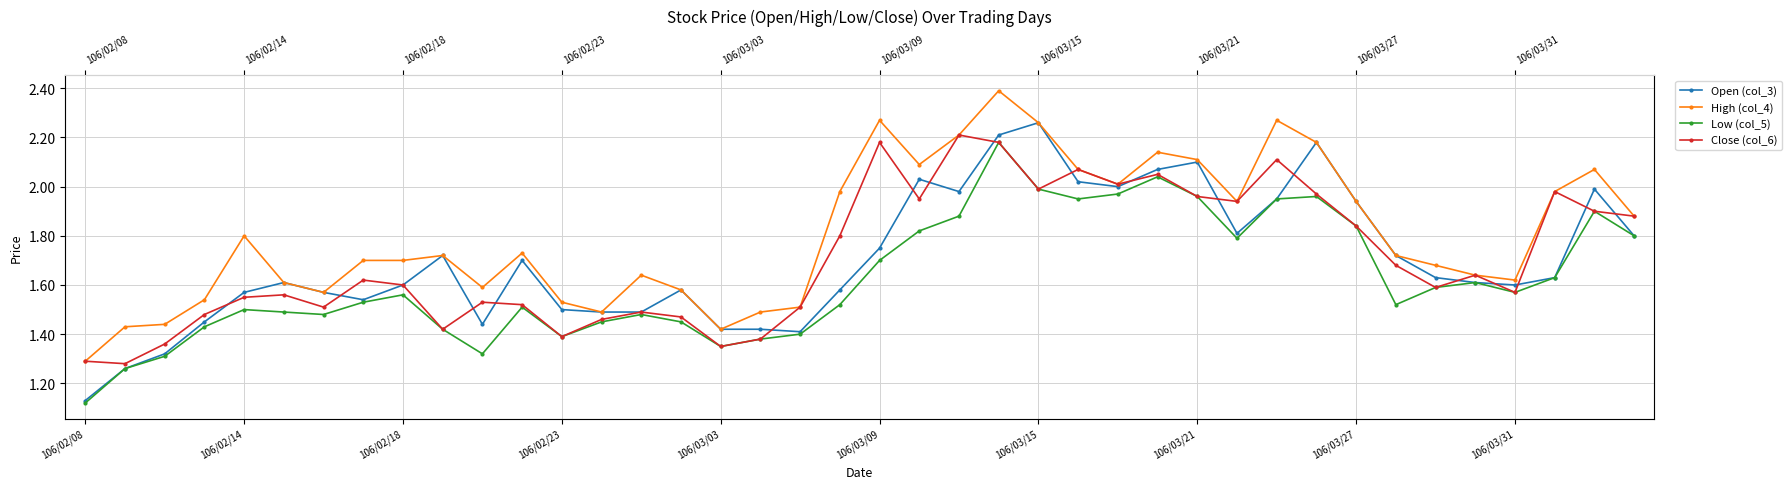

Reading left to right, what are all the values shown in this chart?

Open (col_3): 1.1	1.3	1.3	1.4	1.6	1.6	1.6	1.5	1.6	1.7	1.4	1.7	1.5	1.5	1.5	1.6	1.4	1.4	1.4	1.6	1.8	2.0	2.0	2.2	2.3	2.0	2.0	2.1	2.1	1.8	1.9	2.2	1.9	1.7	1.6	1.6	1.6	1.6	2.0	1.8
High (col_4): 1.3	1.4	1.4	1.5	1.8	1.6	1.6	1.7	1.7	1.7	1.6	1.7	1.5	1.5	1.6	1.6	1.4	1.5	1.5	2.0	2.3	2.1	2.2	2.4	2.3	2.1	2.0	2.1	2.1	1.9	2.3	2.2	1.9	1.7	1.7	1.6	1.6	2.0	2.1	1.9
Low (col_5): 1.1	1.3	1.3	1.4	1.5	1.5	1.5	1.5	1.6	1.4	1.3	1.5	1.4	1.4	1.5	1.4	1.4	1.4	1.4	1.5	1.7	1.8	1.9	2.2	2.0	1.9	2.0	2.0	2.0	1.8	1.9	2.0	1.8	1.5	1.6	1.6	1.6	1.6	1.9	1.8
Close (col_6): 1.3	1.3	1.4	1.5	1.6	1.6	1.5	1.6	1.6	1.4	1.5	1.5	1.4	1.5	1.5	1.5	1.4	1.4	1.5	1.8	2.2	1.9	2.2	2.2	2.0	2.1	2.0	2.0	2.0	1.9	2.1	2.0	1.8	1.7	1.6	1.6	1.6	2.0	1.9	1.9